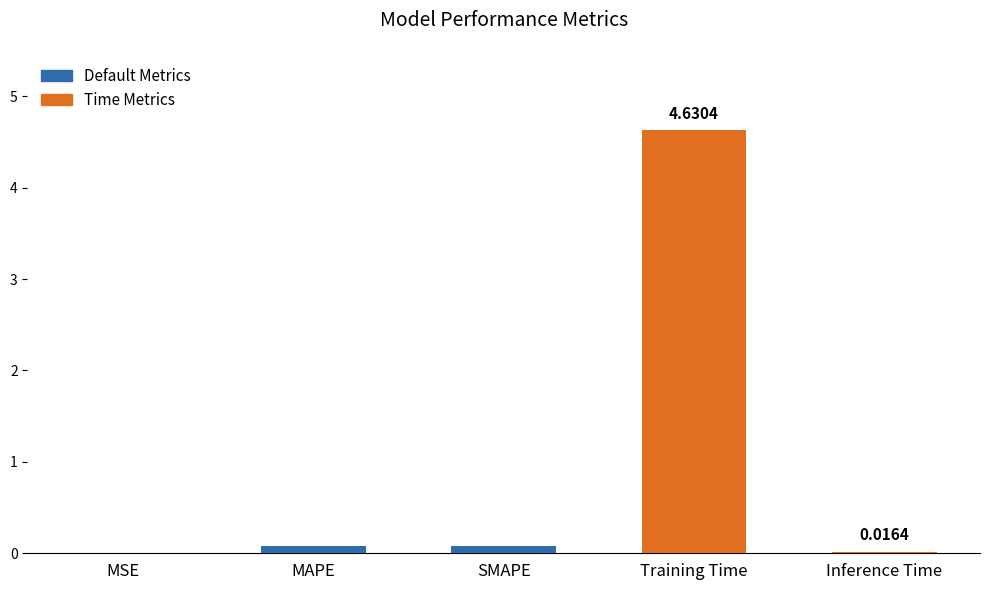

What is the change in value from MSE to Training Time?

+4.6